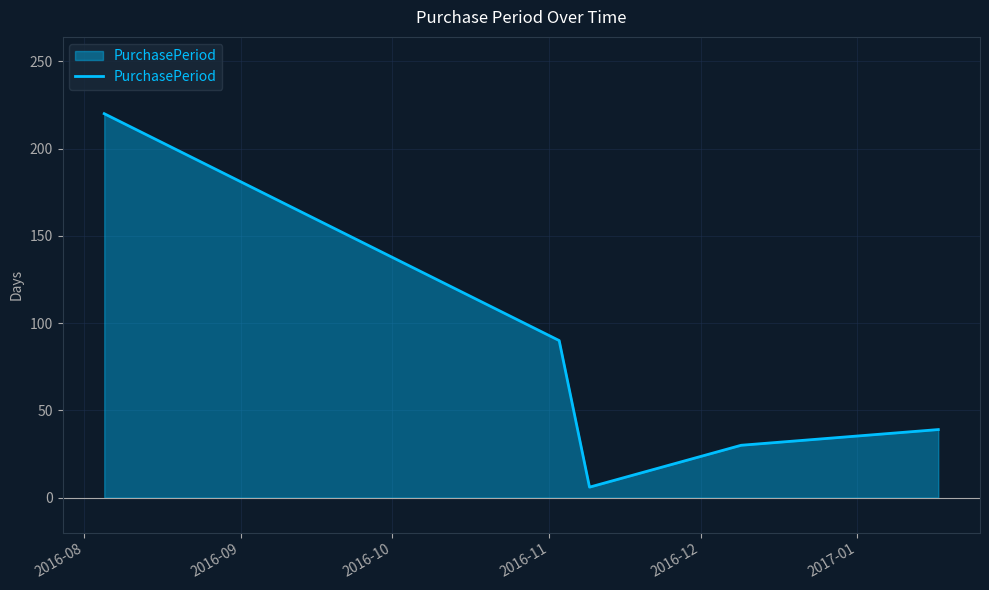

What is the greatest value displayed?

220